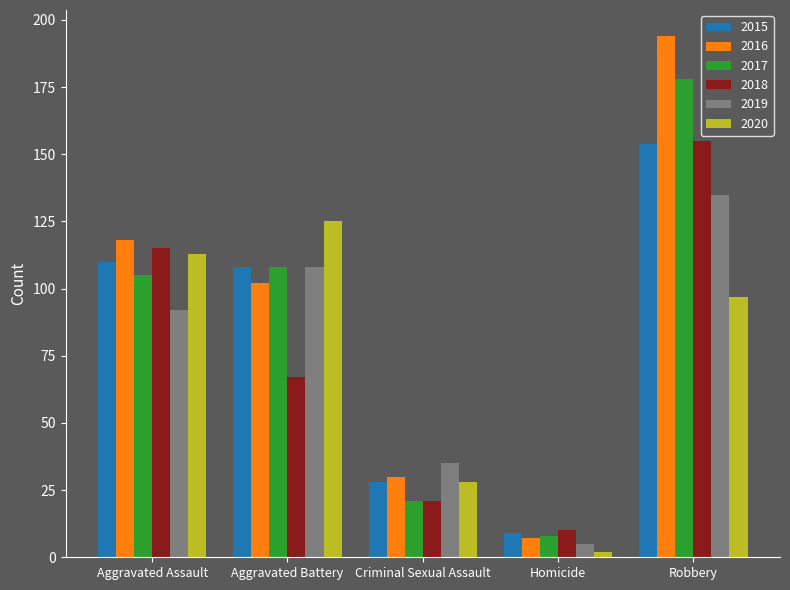

What is the value of the 2017 bar at the 1st from the left?

105